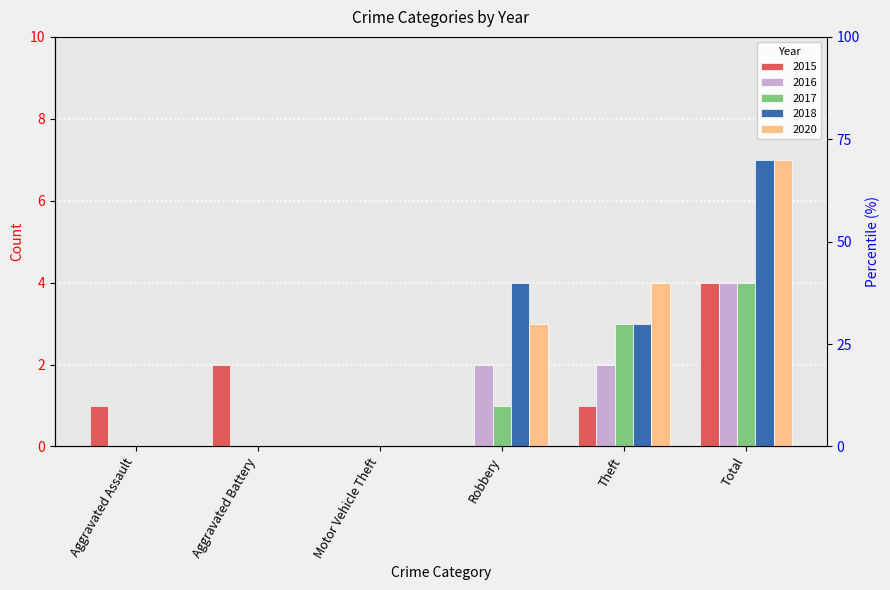

Which has a higher value, Robbery or Motor Vehicle Theft?

Robbery